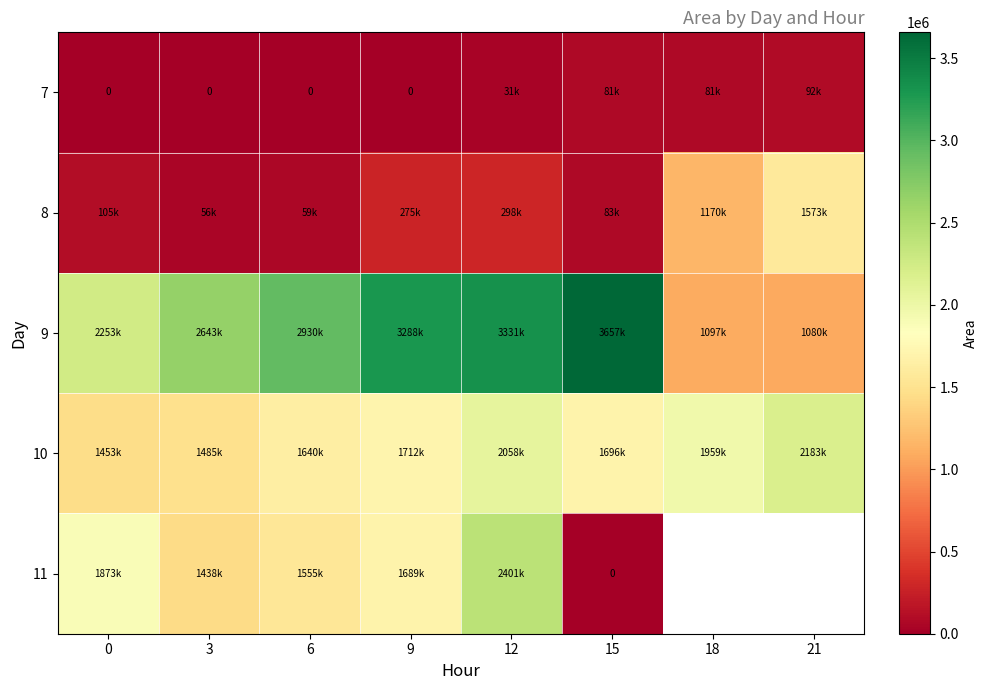

How many values in the 7 series are below 31250?

4